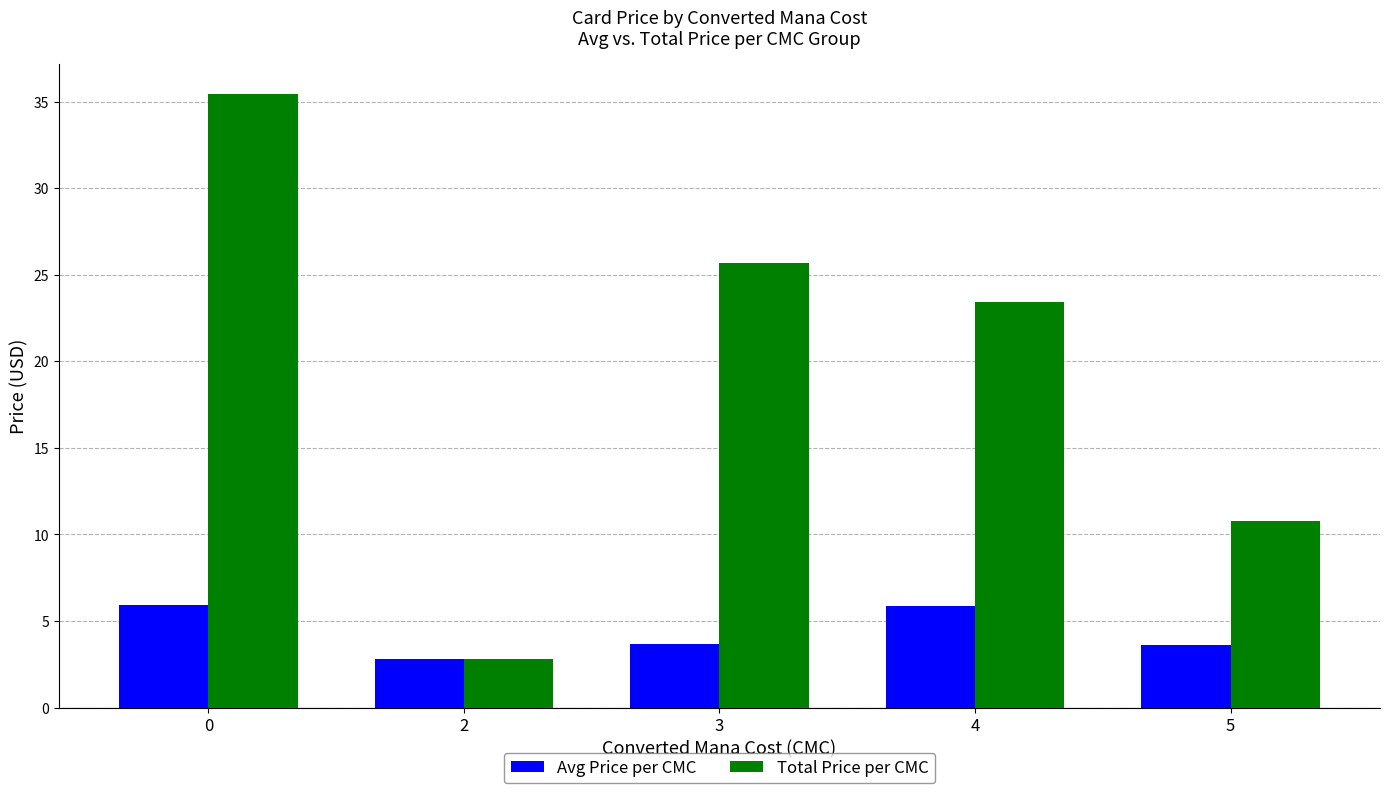

What is the total value across all series at 4?

29.3